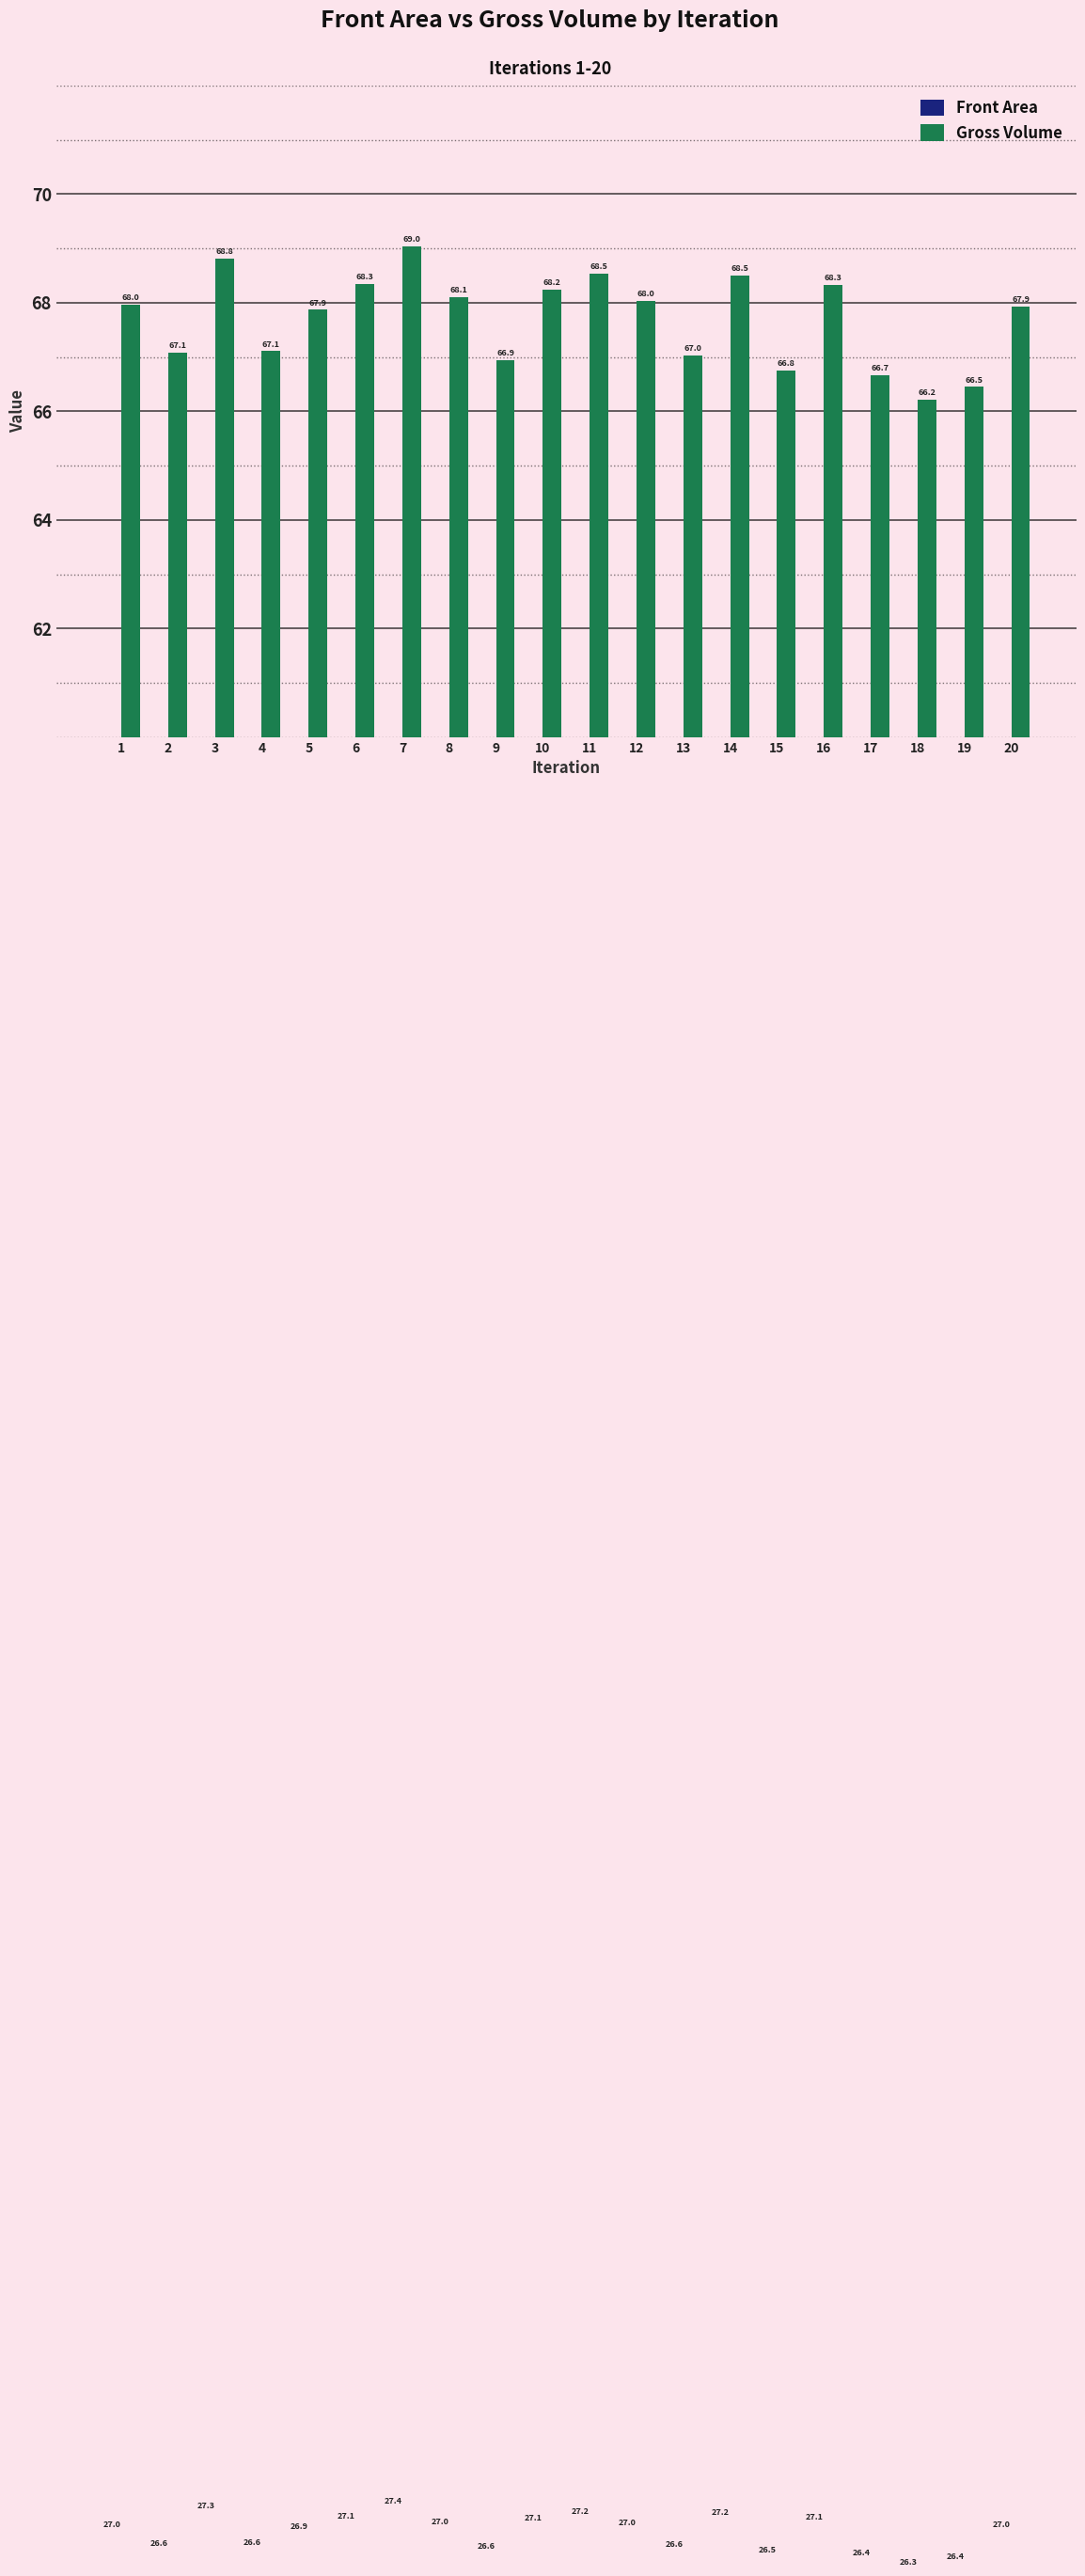

Which series changed the most between 1 and 10?

Gross Volume